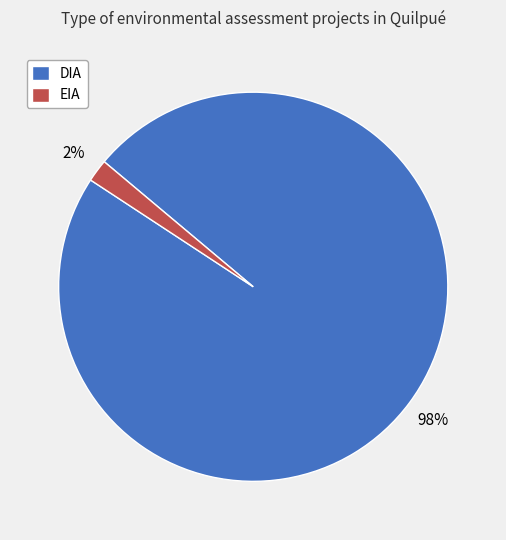

To the nearest percent, what is the difference between the EIA and DIA slice percentages?

96%